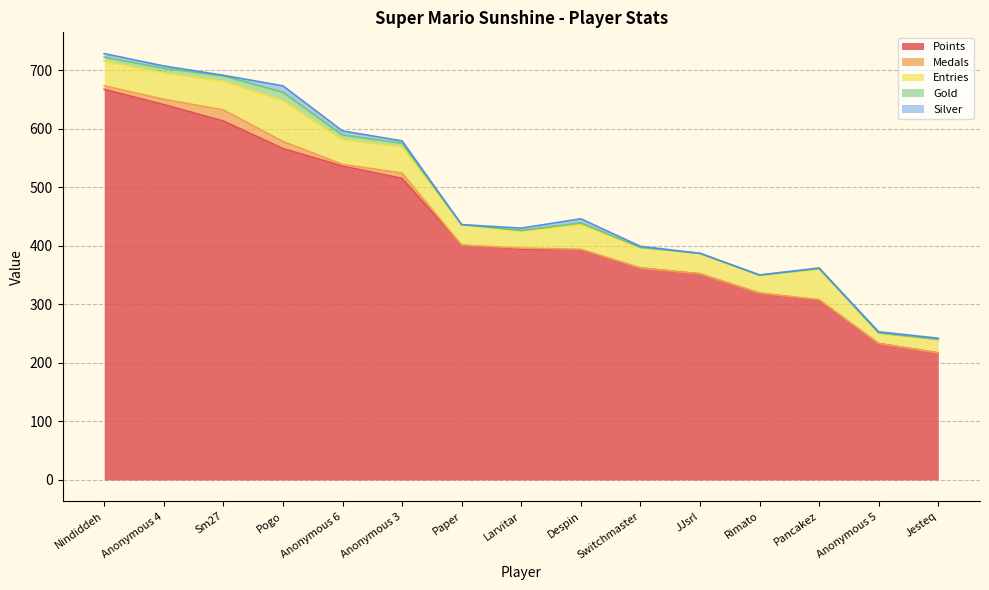

What is the difference between the Entries values at Jesteq and JJsrl?

12